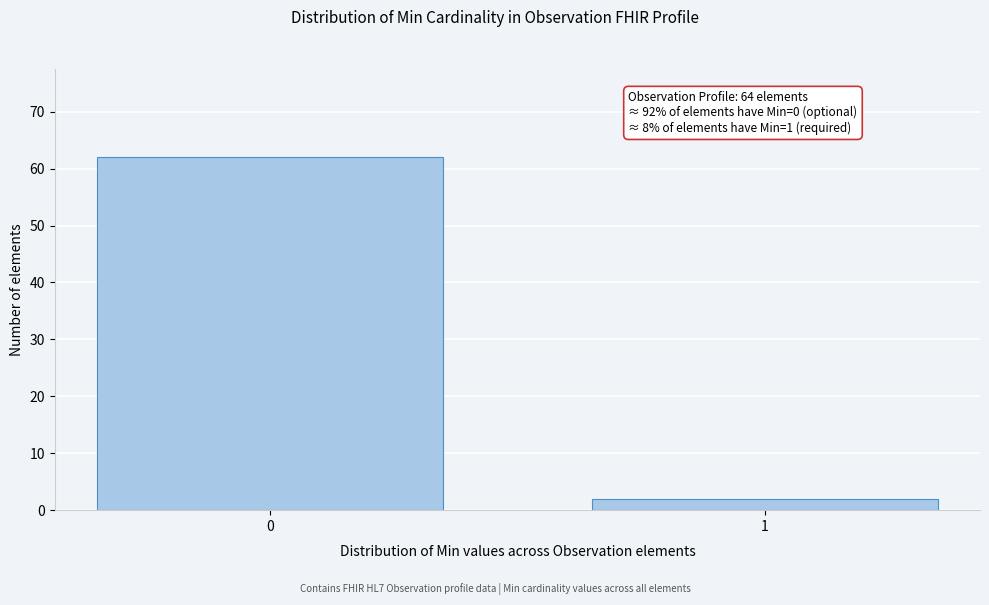

Reading left to right, extract all data points from this chart.

0=62	1=2